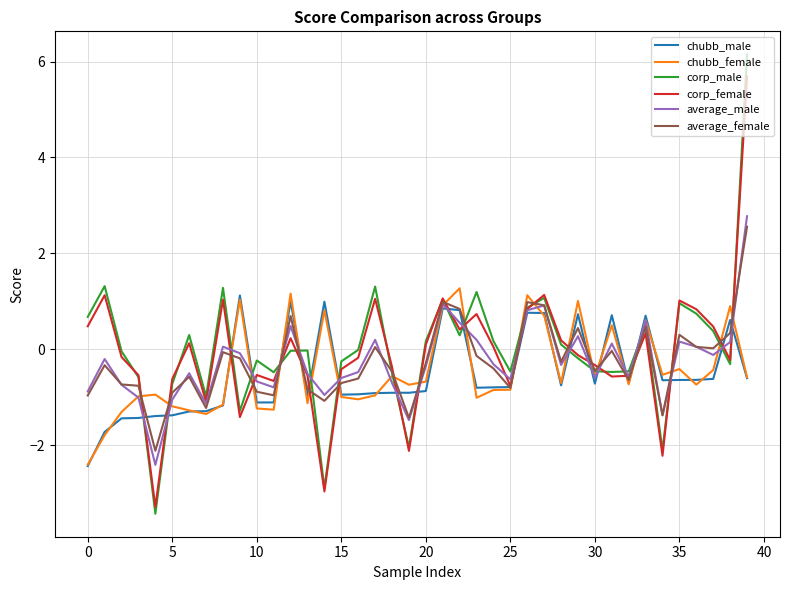

True or false: average_female and corp_male cross at least once.

True